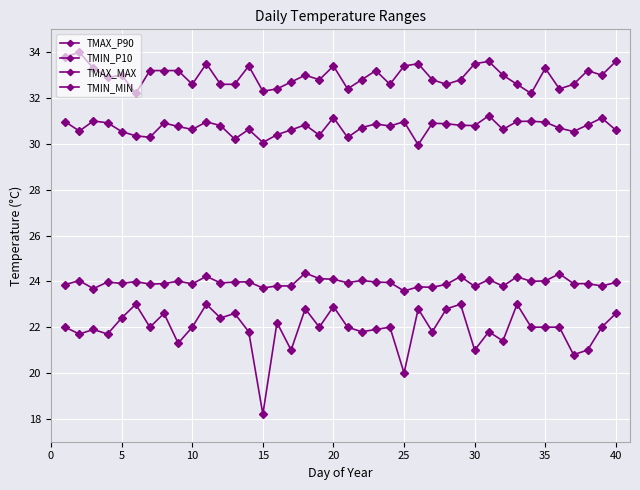

What is the minimum value for TMIN_MIN?

18.2